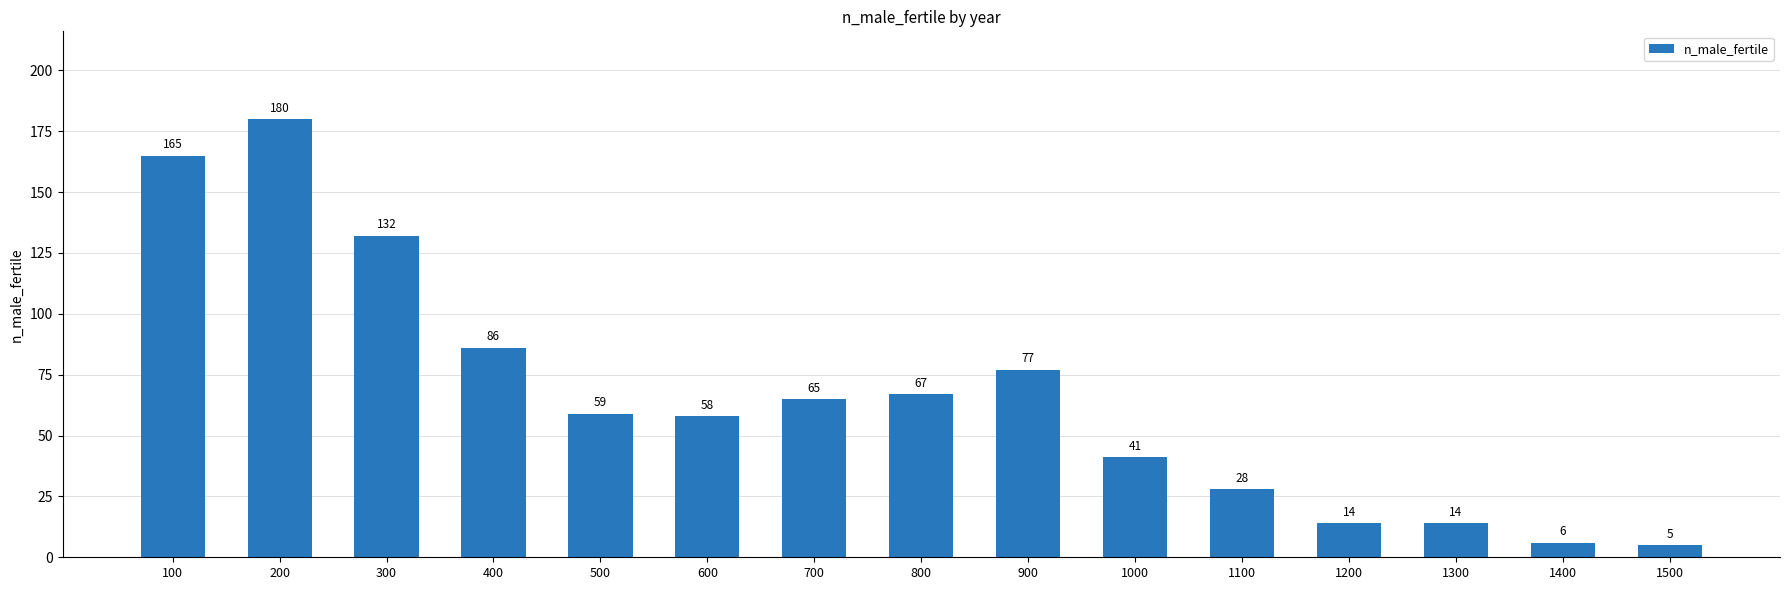

At which label does the data first exceed 59?

100